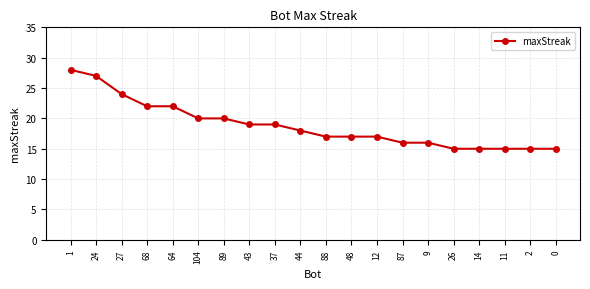

Which has a higher value, 9 or 48?

48